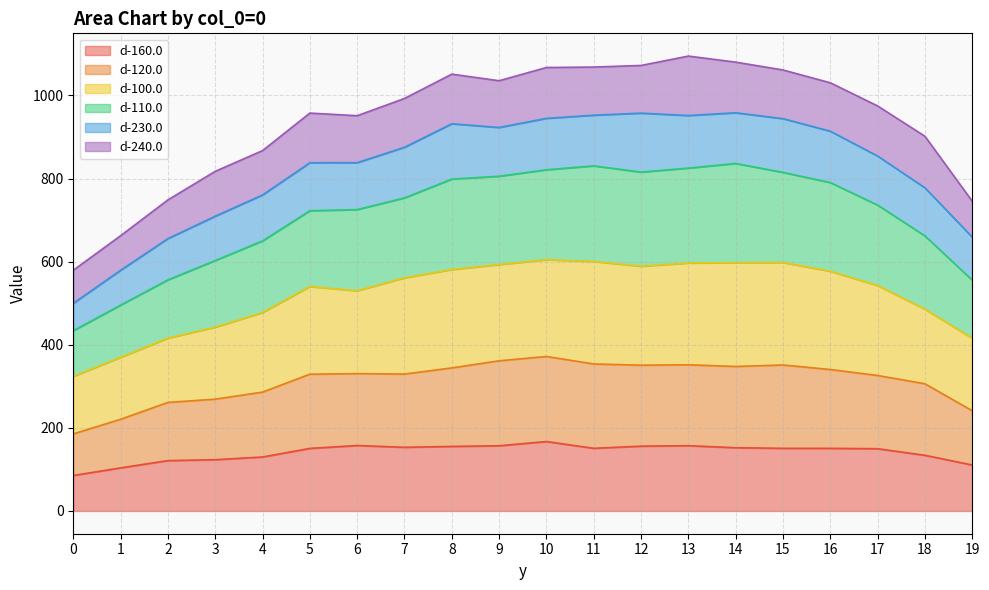

The value of d-160.0 at 16 is 150.7. True or false?

True